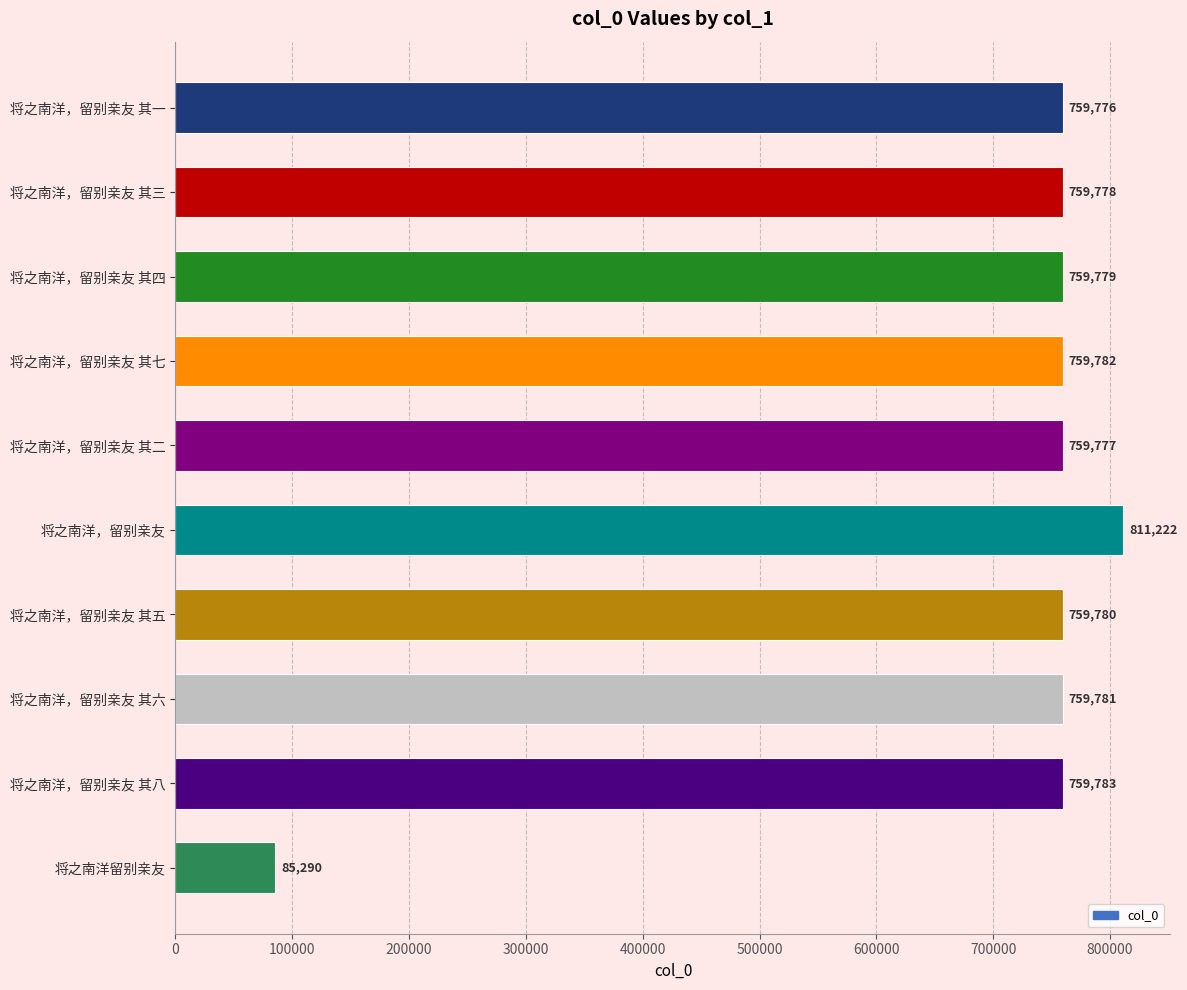

What is the change in value from 将之南洋，留别亲友 to 将之南洋，留别亲友 其五?

-51442